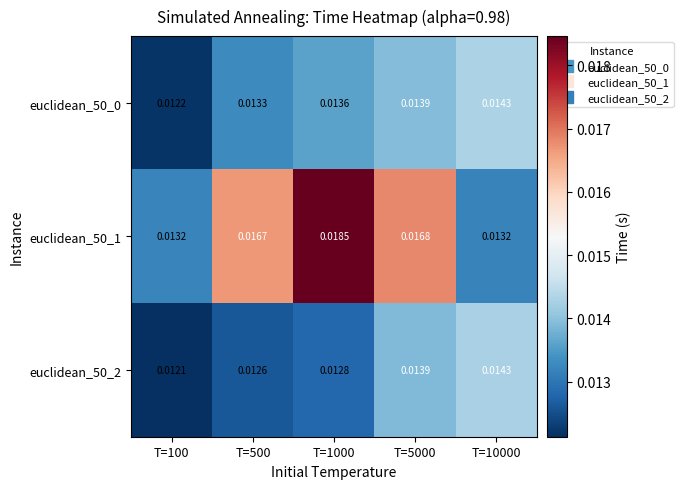

Is the value of euclidean_50_2 at T=5000 greater than the value of euclidean_50_1 at T=100?

Yes